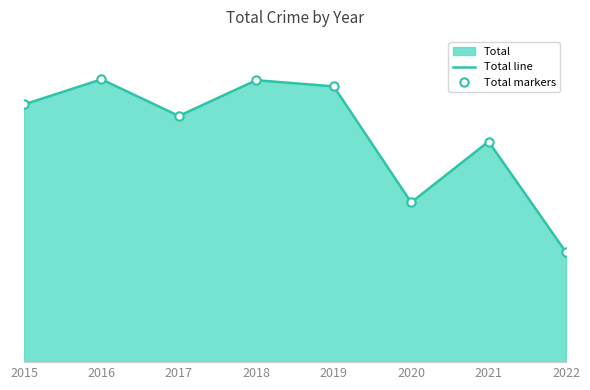

What is the average value of the Total line series?

520